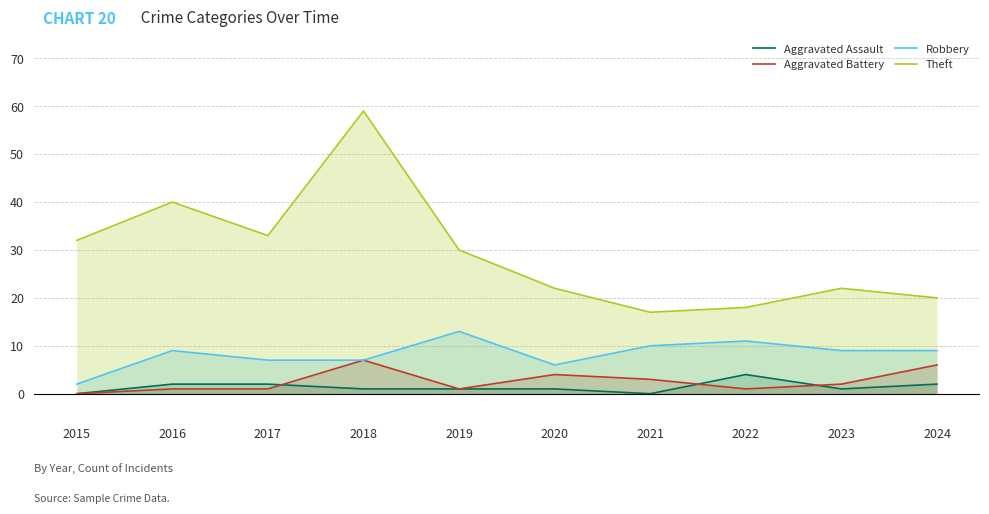

Which series ends up on top after the final intersection of Aggravated Battery and Aggravated Assault?

Aggravated Battery